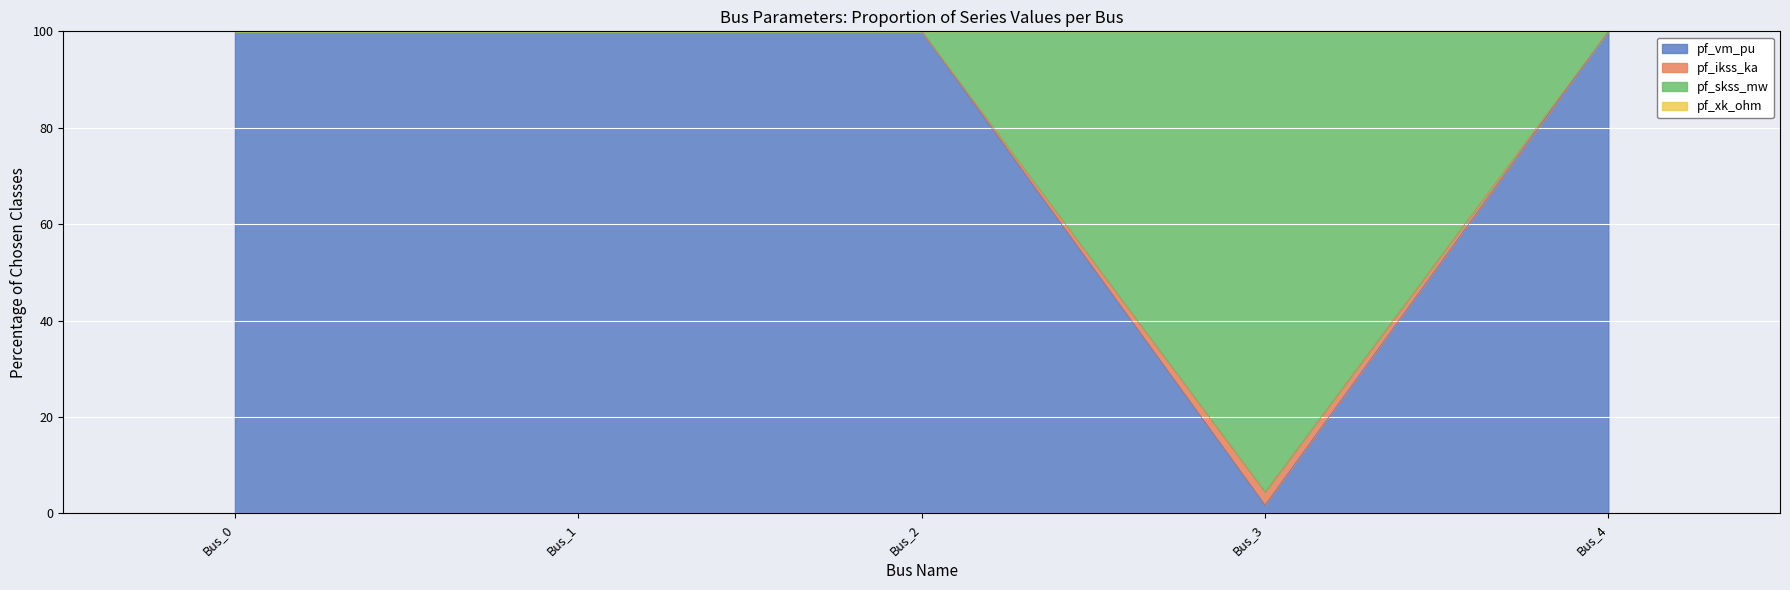

Is the value of pf_ikss_ka at Bus_0 greater than the value of pf_skss_mw at Bus_0?

No